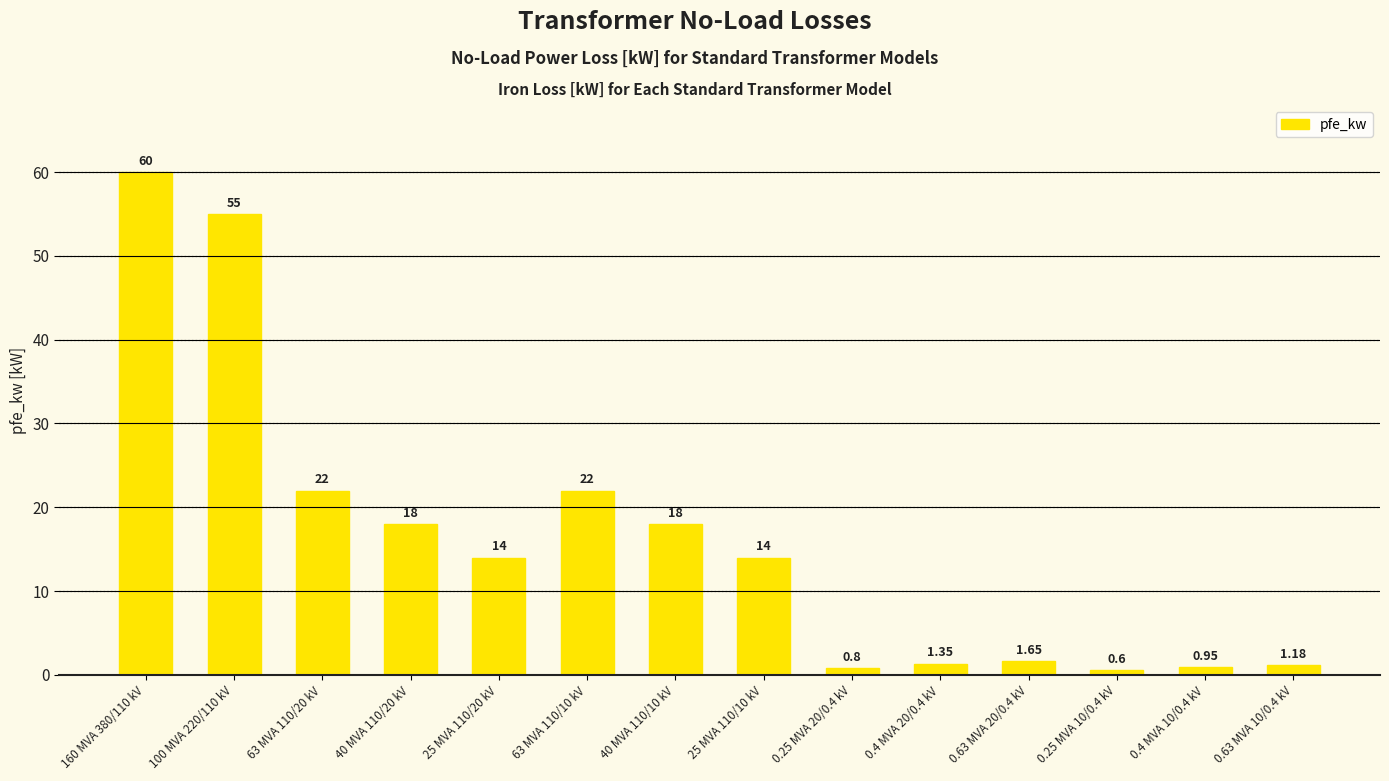

What is the maximum value shown in the chart?

60.0